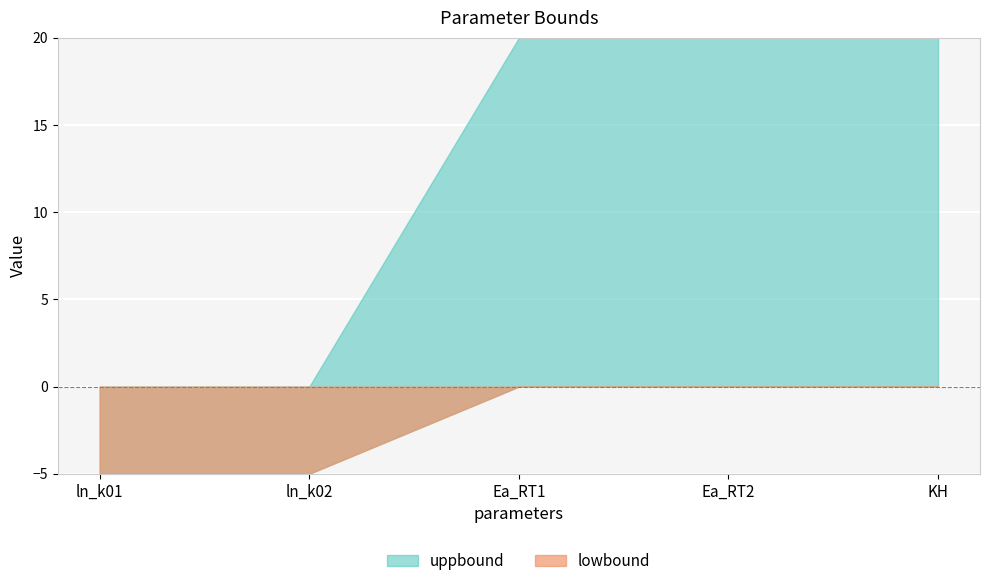

Is the value of lowbound at Ea_RT2 greater than the value of uppbound at Ea_RT2?

No